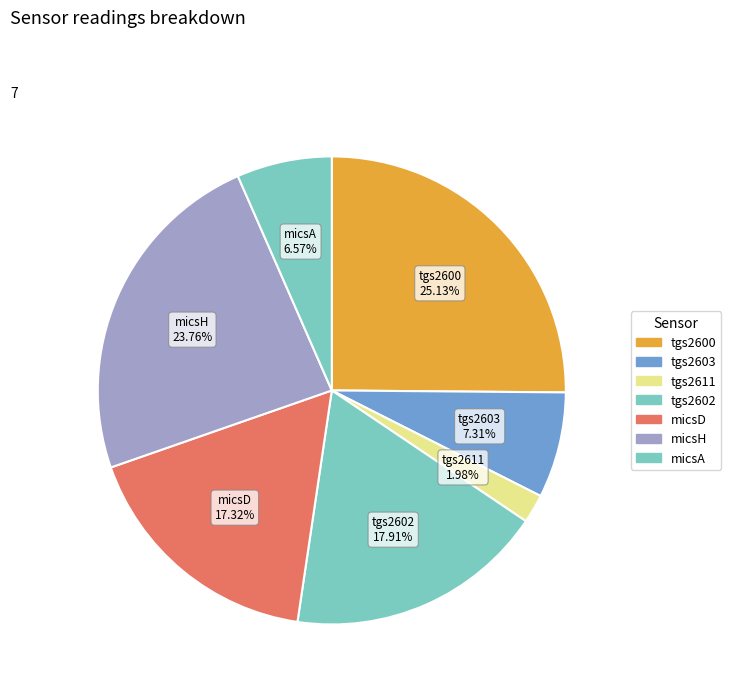

How many slices are in this pie chart?

7